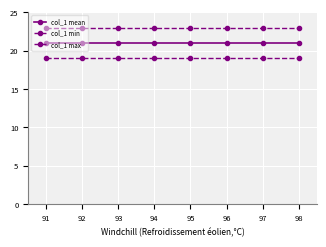

The col_1 mean series shows 21 at 92. True or false?

True